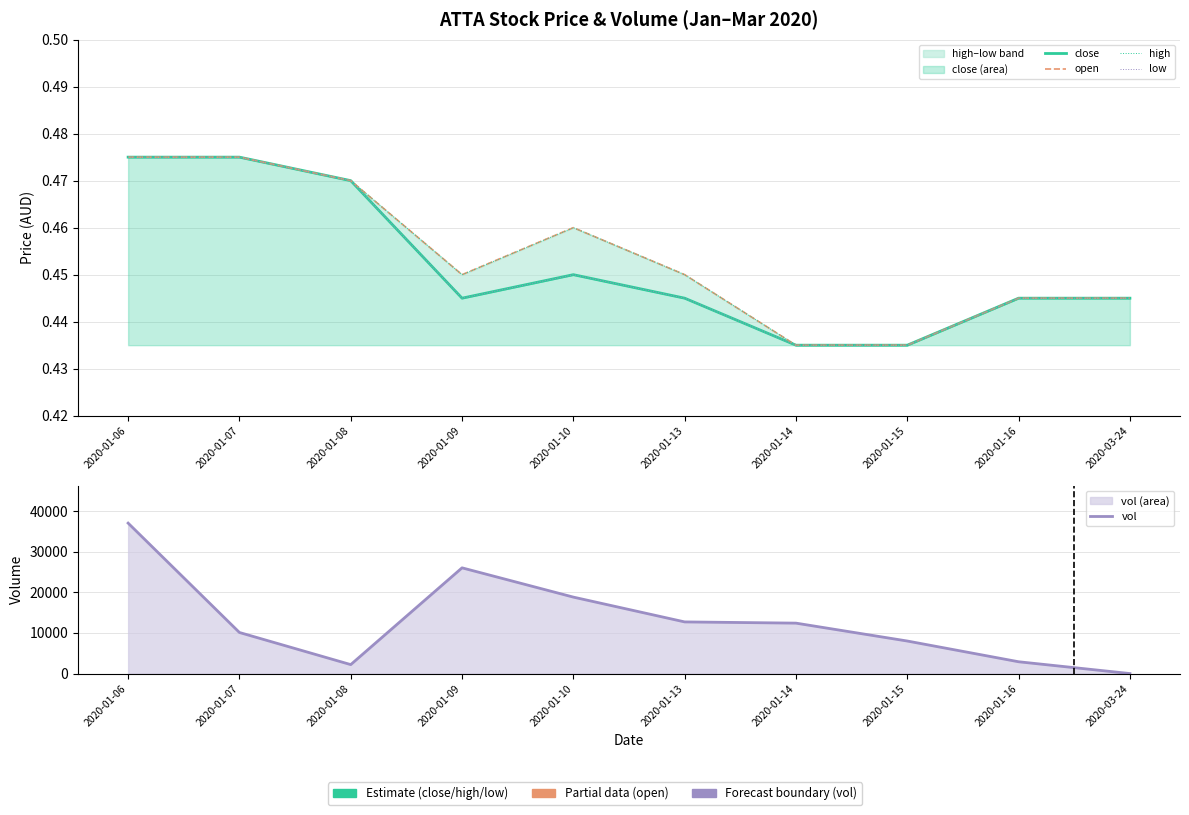

At which category does the chart reach its peak across all series?

2020-01-06